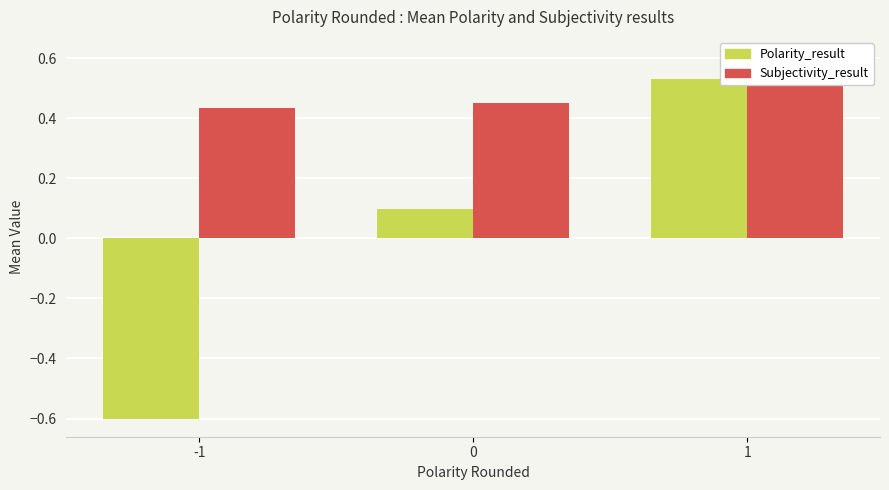

What is the sum of the Polarity_result values at 0 and -1?

-0.5